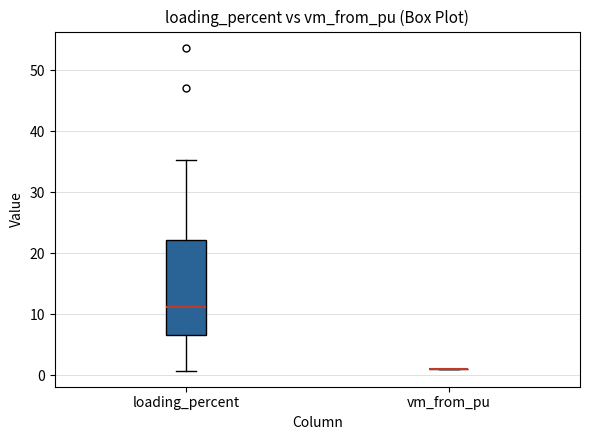

Reading left to right, transcribe this box plot: for each box, give where its median line is, the range the box spans, and where its two whiskers end, as read against the y-axis. The values are not printed on the chart, so give them approximately, as read against the axis.

loading_percent: median 11, box 7 to 22, whiskers 1 to 35
vm_from_pu: box collapsed to a line at 1, whiskers 1 to 1